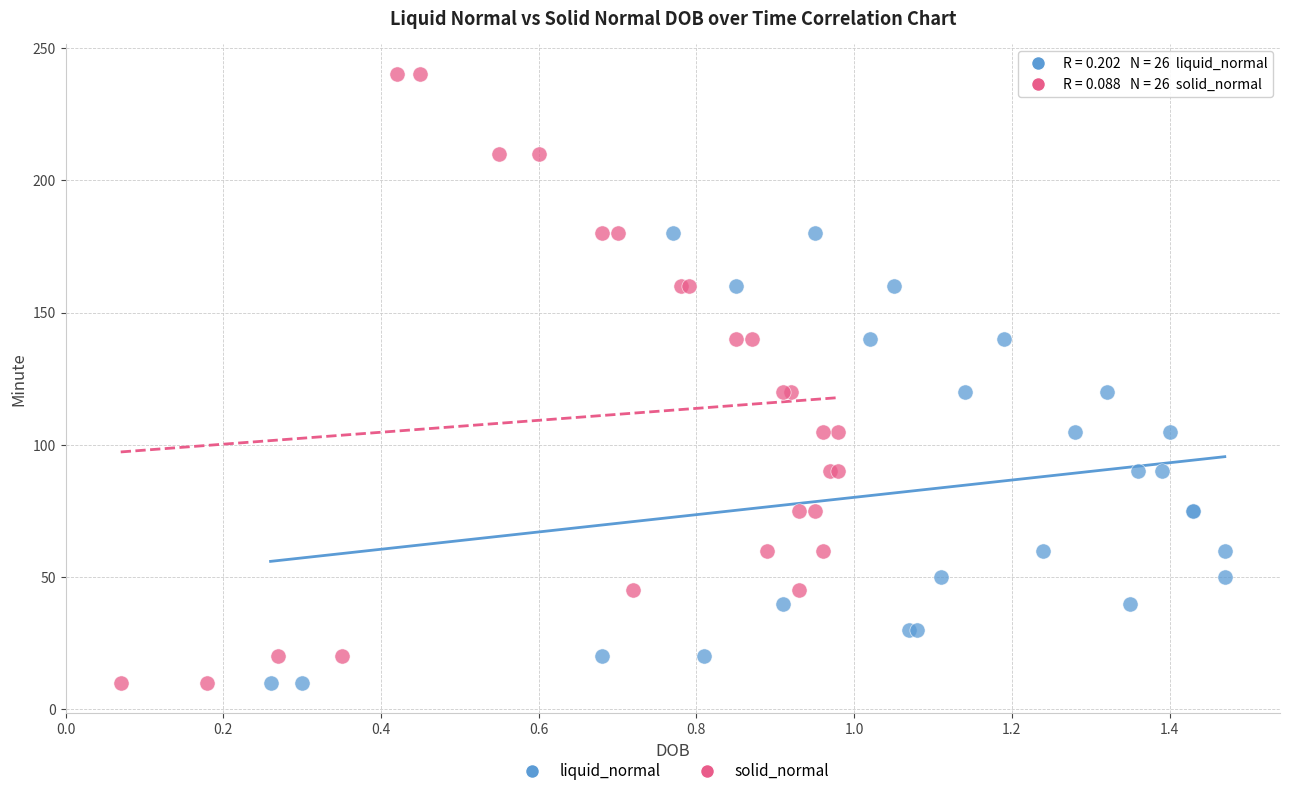

Which series contains the highest Y value?

solid_normal